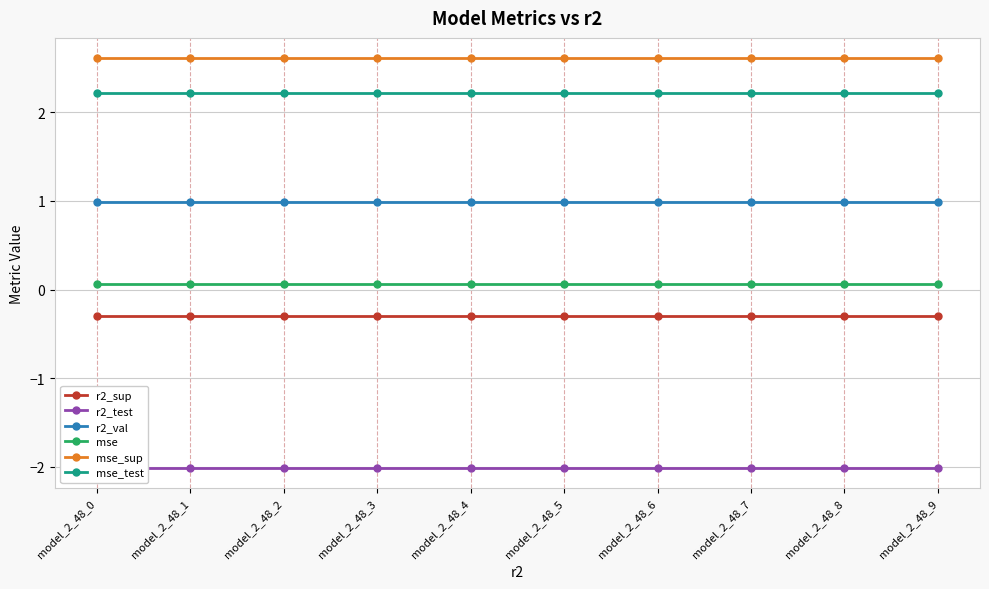

True or false: mse_sup has more than 2 points higher than both neighbors.

False